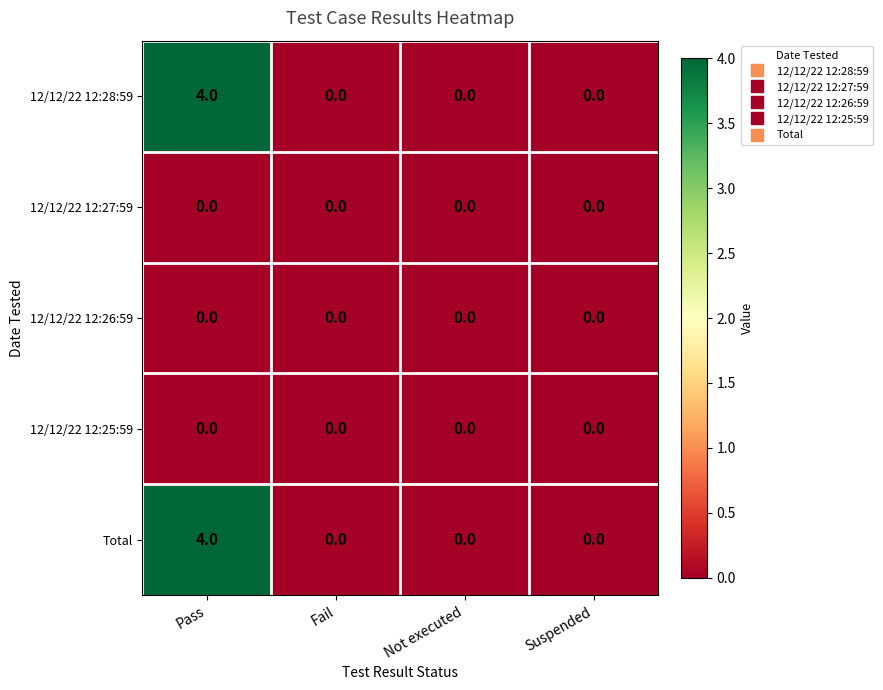

How many 12/12/22 12:28:59 values are between 0 and 4?

4